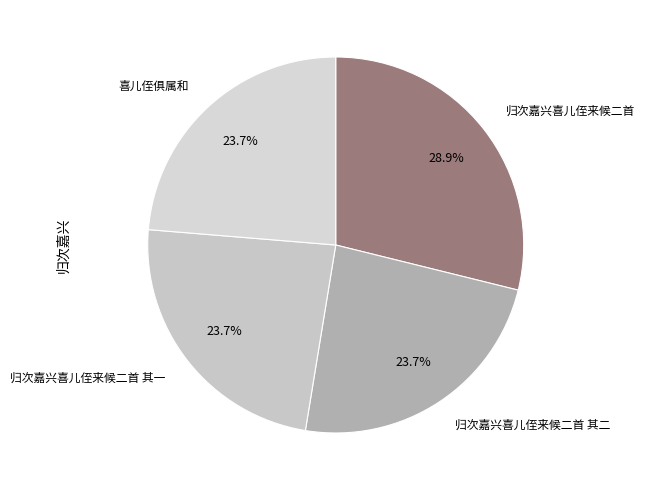

Count the number of slices in the pie.

4